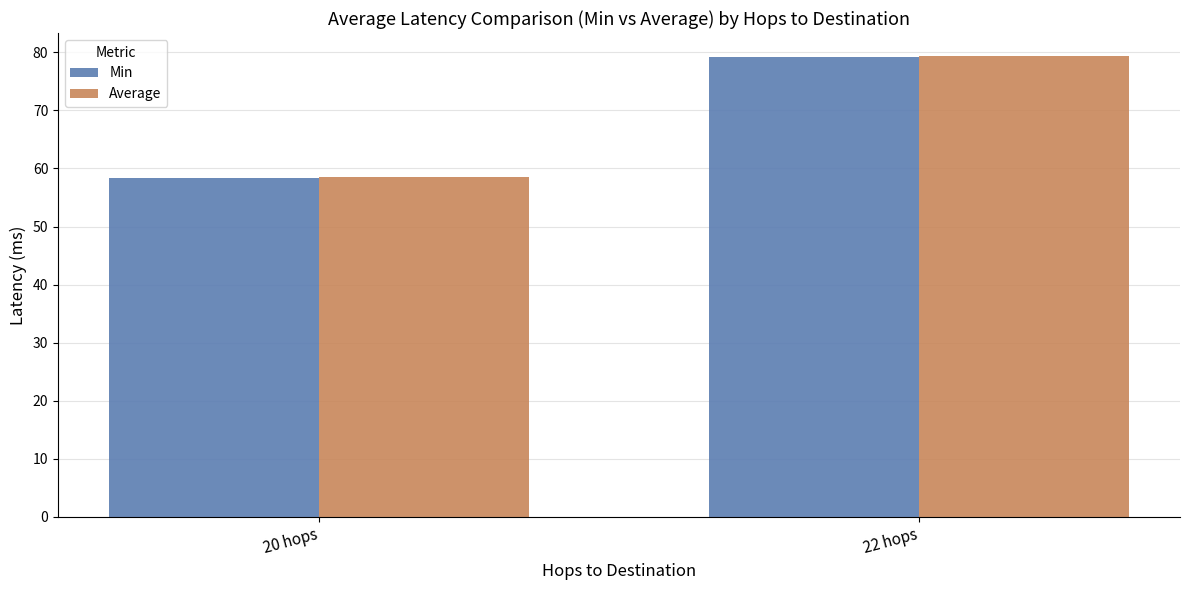

List the labels in order of Average value, largest first.

22 hops, 20 hops